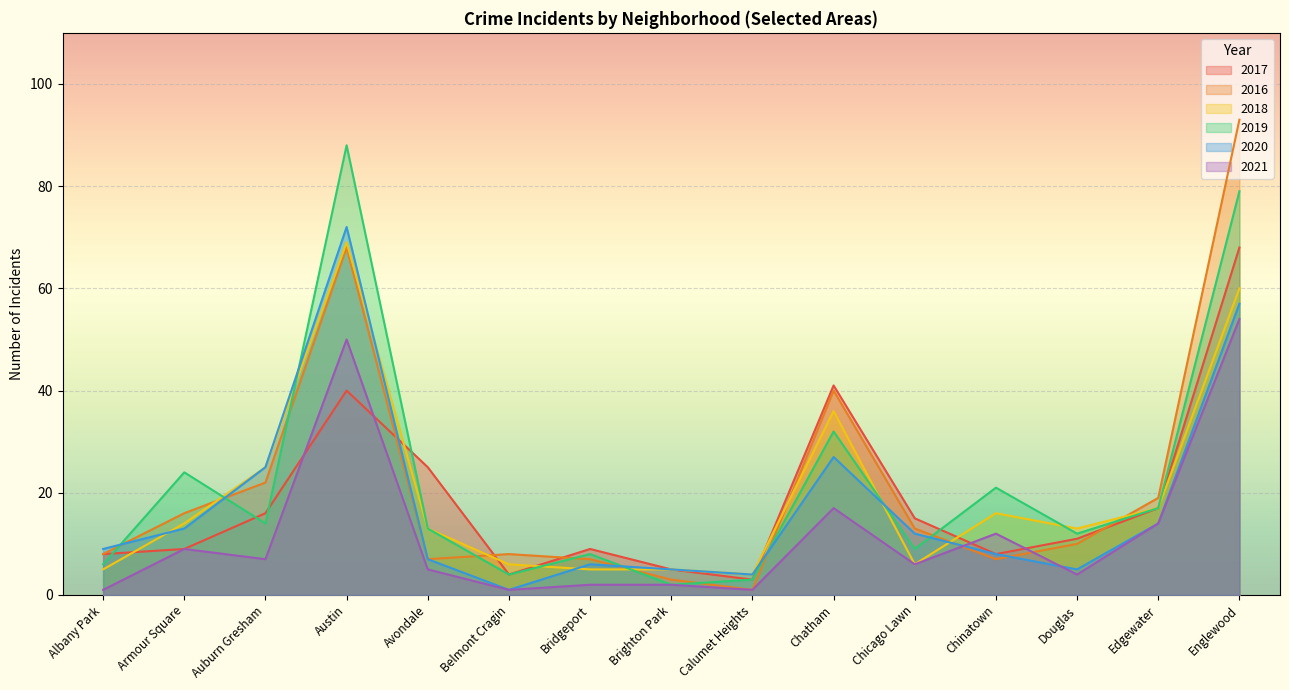

True or false: 2016 has a value of 1 at Calumet Heights.

True